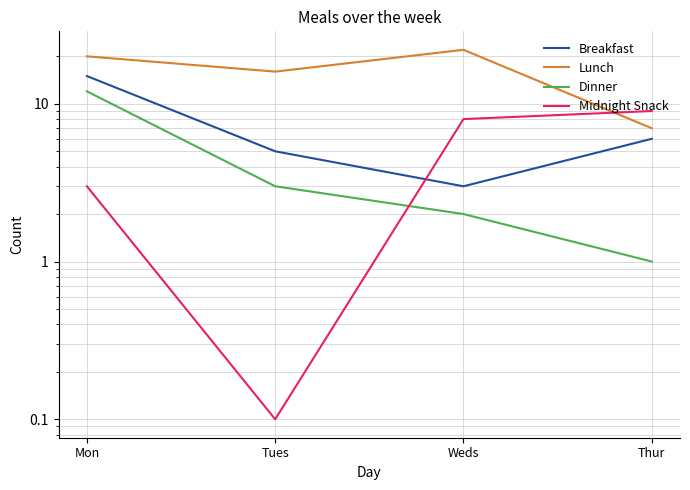

How many intersections are there between Breakfast and Midnight Snack?

1